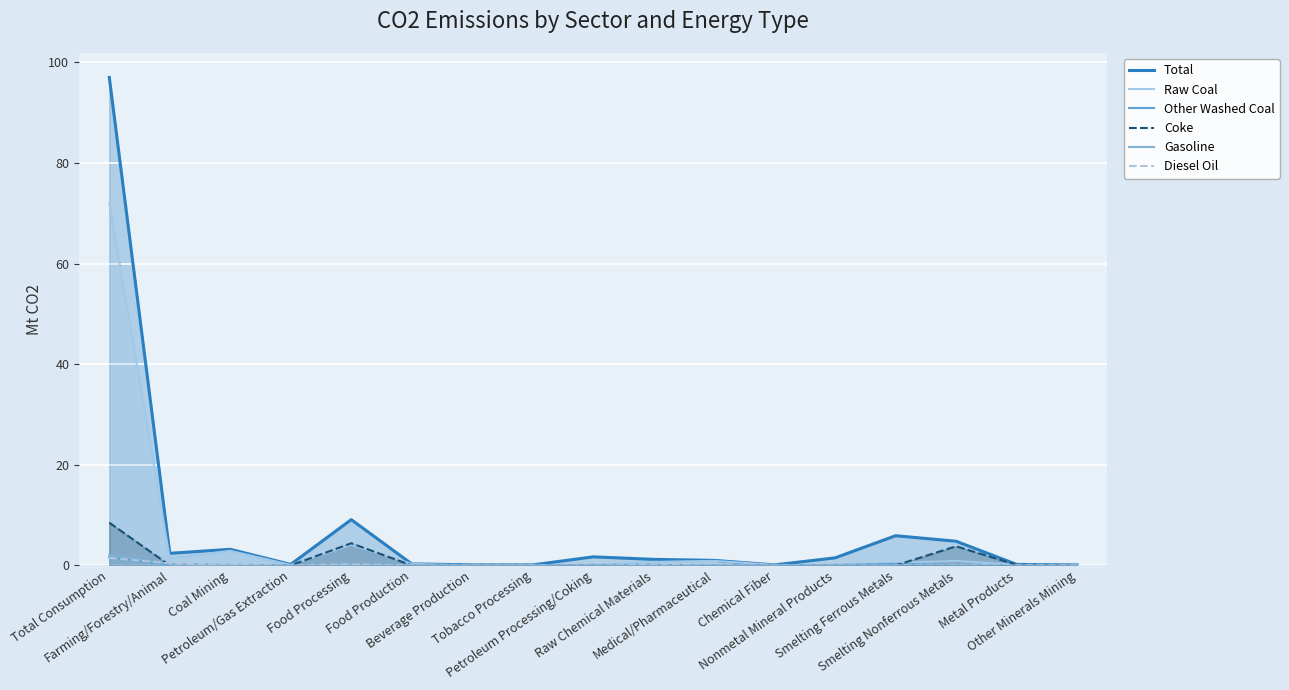

Which has a higher value, Nonmetal Mineral Products or Petroleum Processing/Coking?

Petroleum Processing/Coking